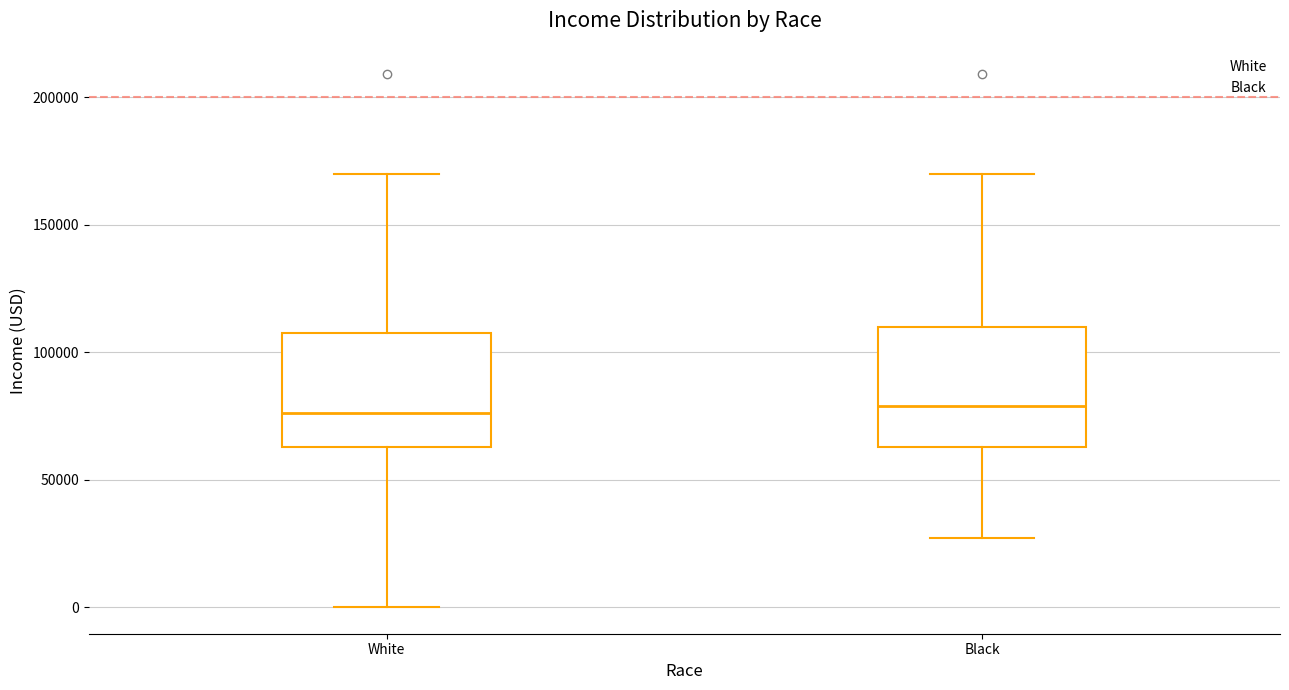

Reading left to right, read every box against the y-axis: the position of its median line, the range the box covers, and the ends of its whiskers. The values are not printed on the chart, so give them approximately, as read against the axis.

White: median 75000, box 65000 to 110000, whiskers 0 to 170000
Black: median 80000, box 65000 to 110000, whiskers 25000 to 170000